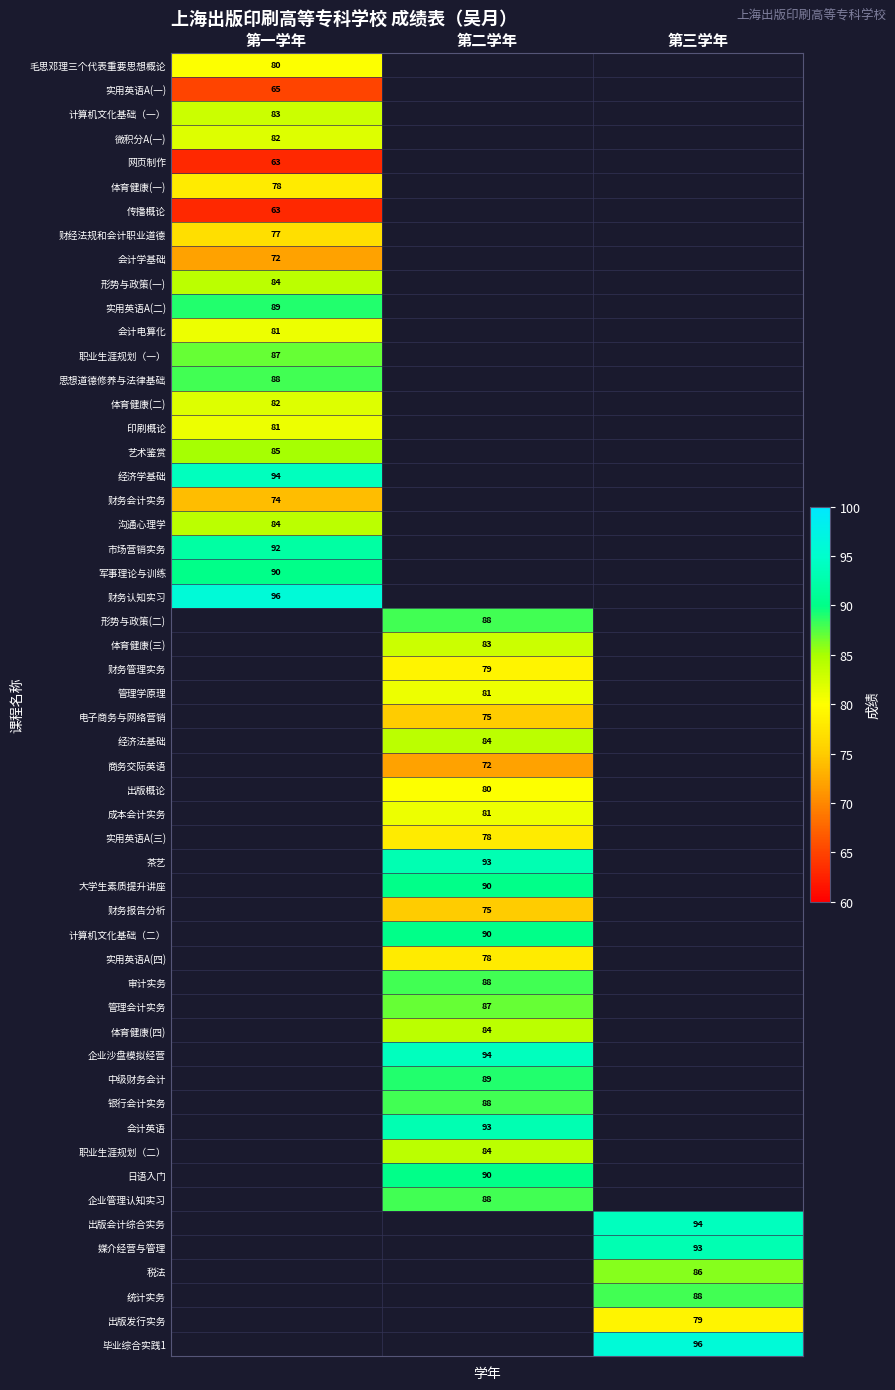

True or false: 传播概论 has a value of 91 at 第一学年.

False